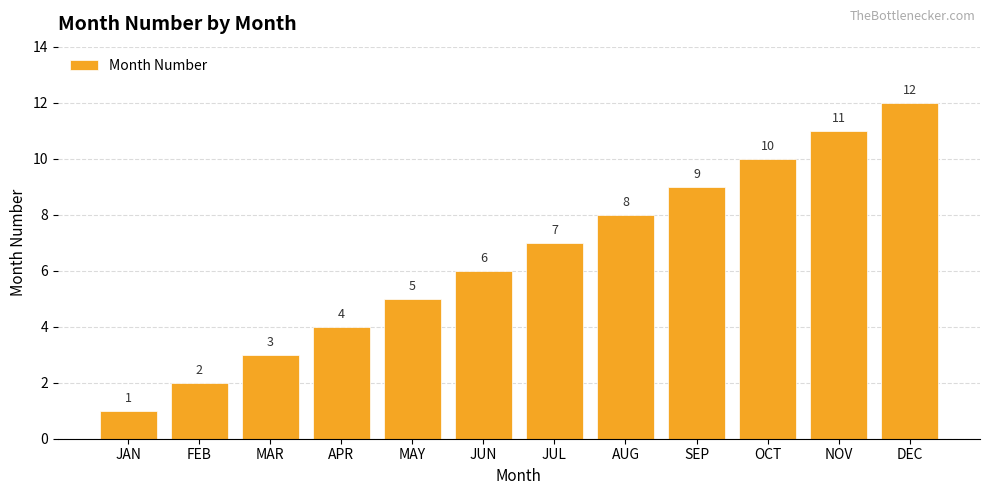

At which category does the chart reach its peak across all series?

DEC